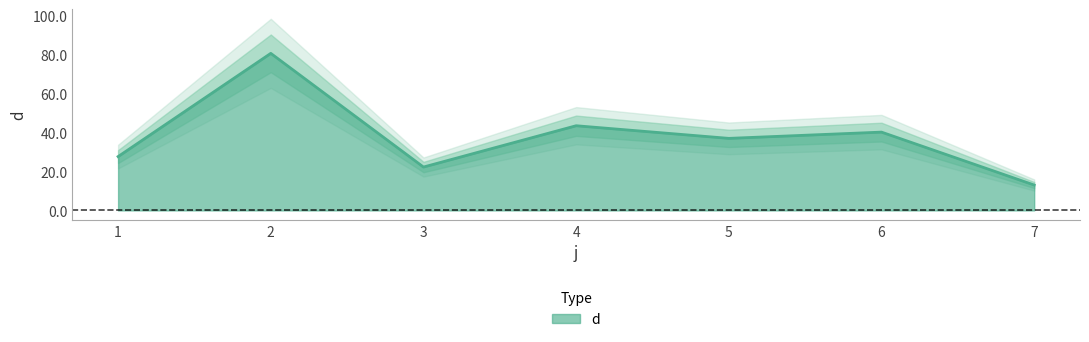

How many interior local valleys (lower than both neighbors) does the data have?

2